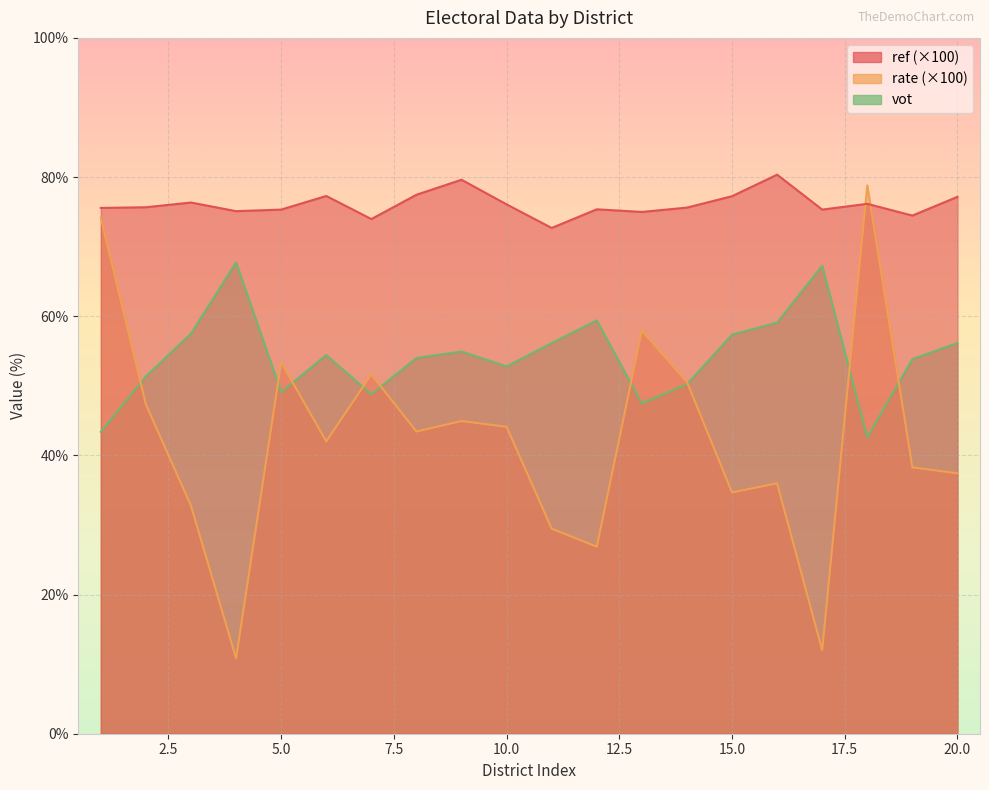

Does the chart display data point markers on the line(s)?

No